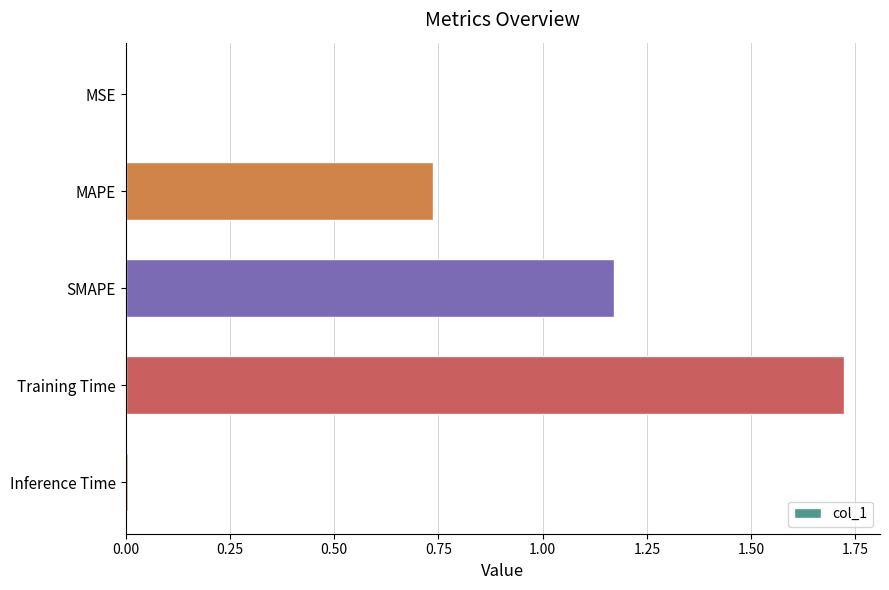

Which has a higher value, Training Time or Inference Time?

Training Time